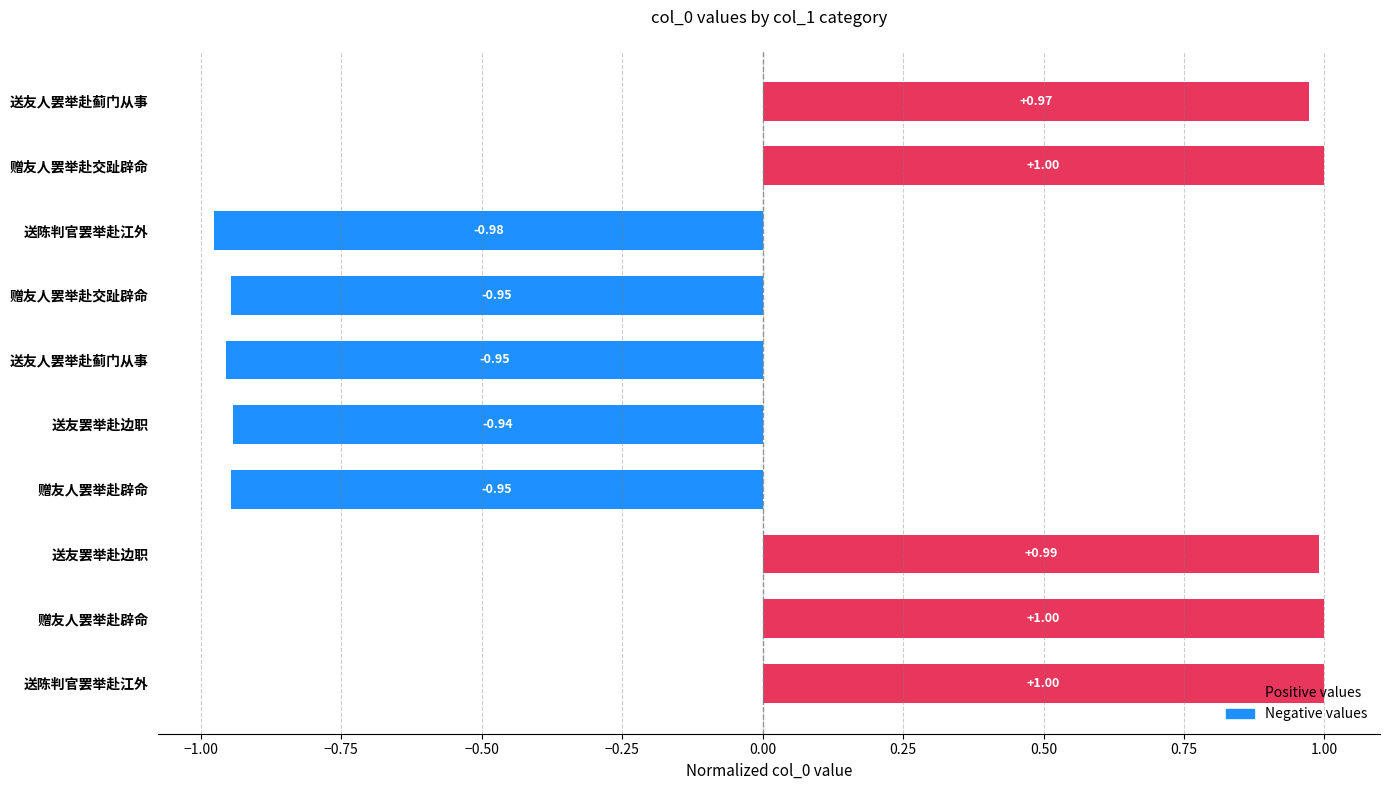

How many values are above zero?

5